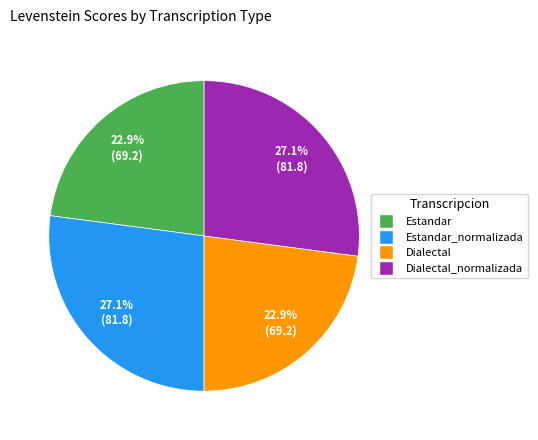

What is the ratio of the value at Dialectal_normalizada to the value at Estandar_normalizada?

1.0